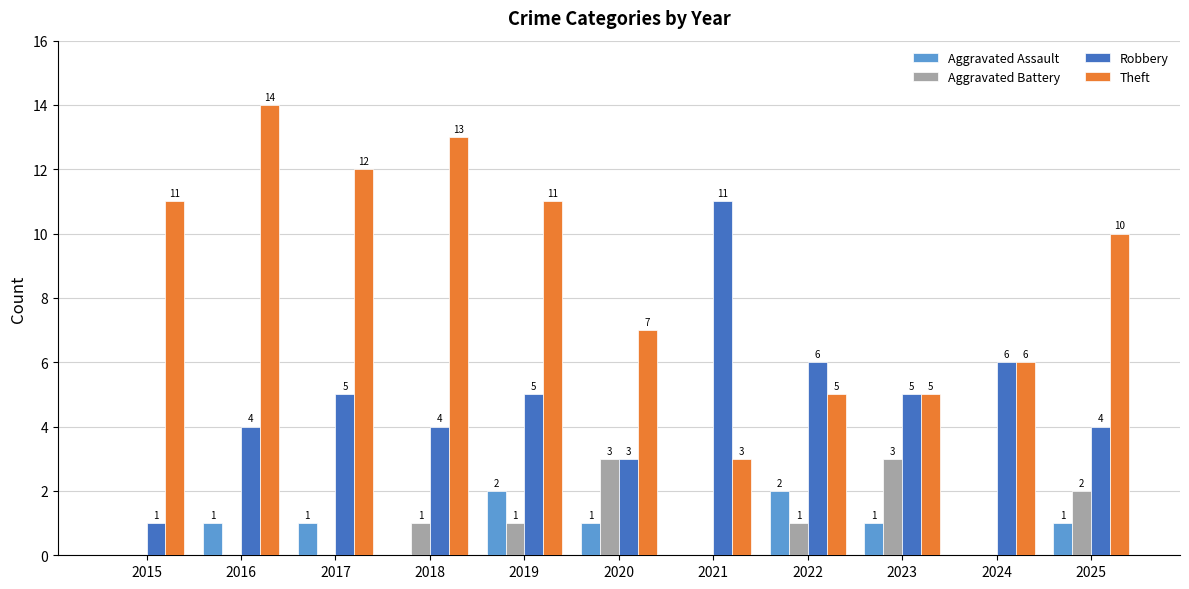

At which category does the chart reach its peak across all series?

2016